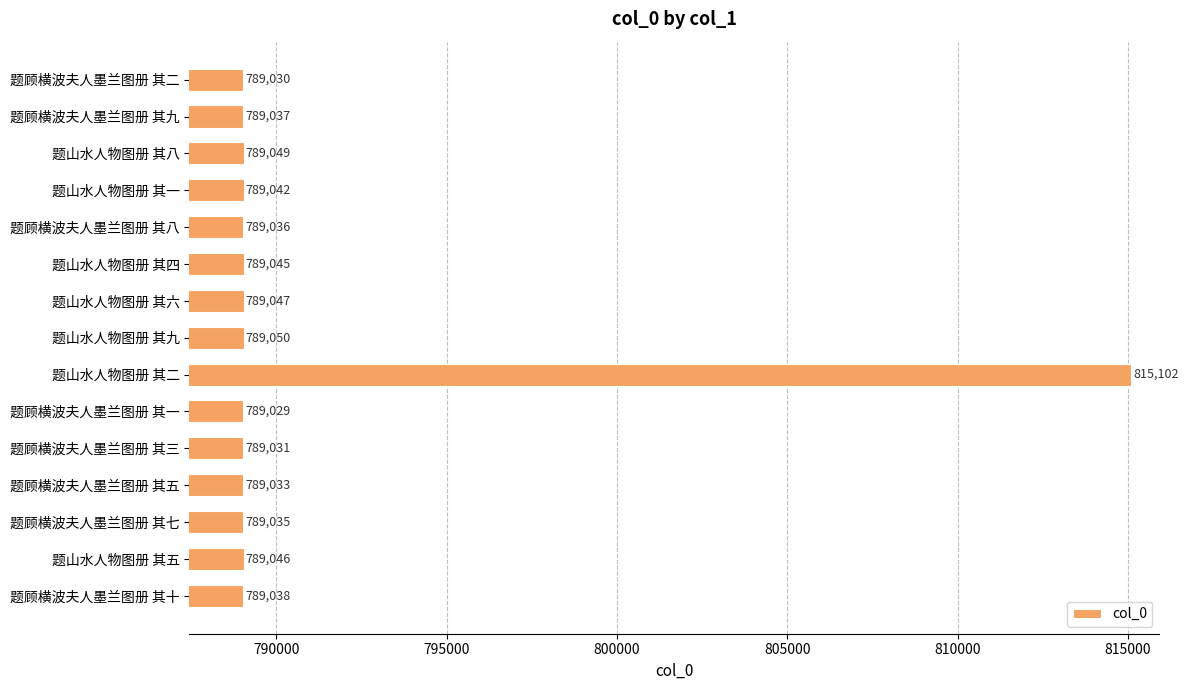

The chart shows a value of 789050 at 题山水人物图册 其九. True or false?

True